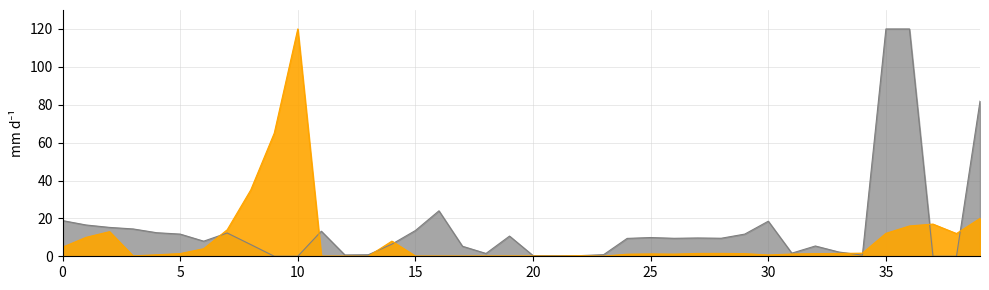

What is the value of the 22nd point from the left?

0.1